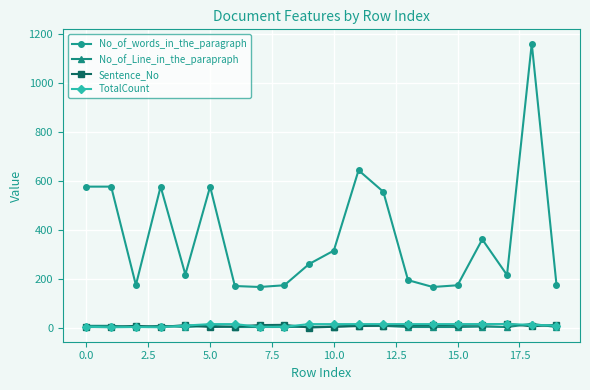

What is the minimum value for No_of_Line_in_the_parapraph?

2